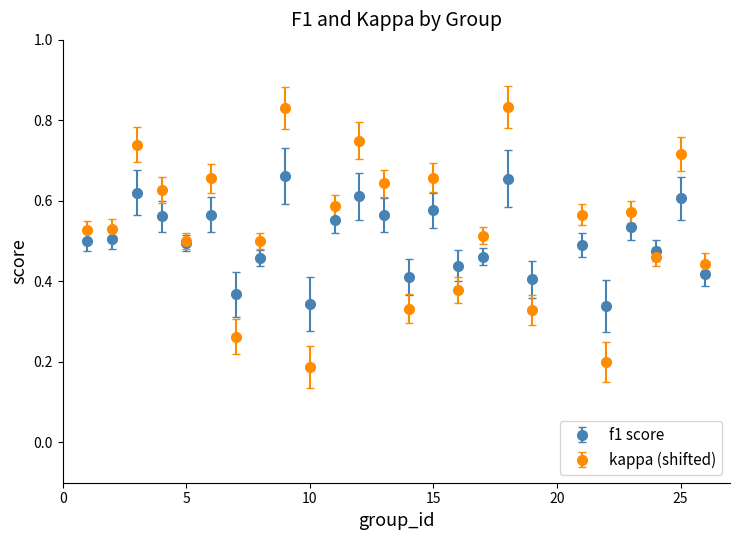

Which series has the widest spread of values?

kappa (shifted)